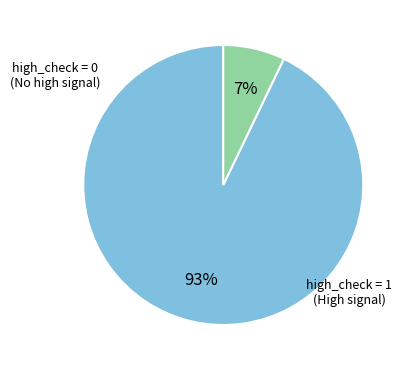

To the nearest percent, what is the difference between the largest and smallest slice percentages?

86%